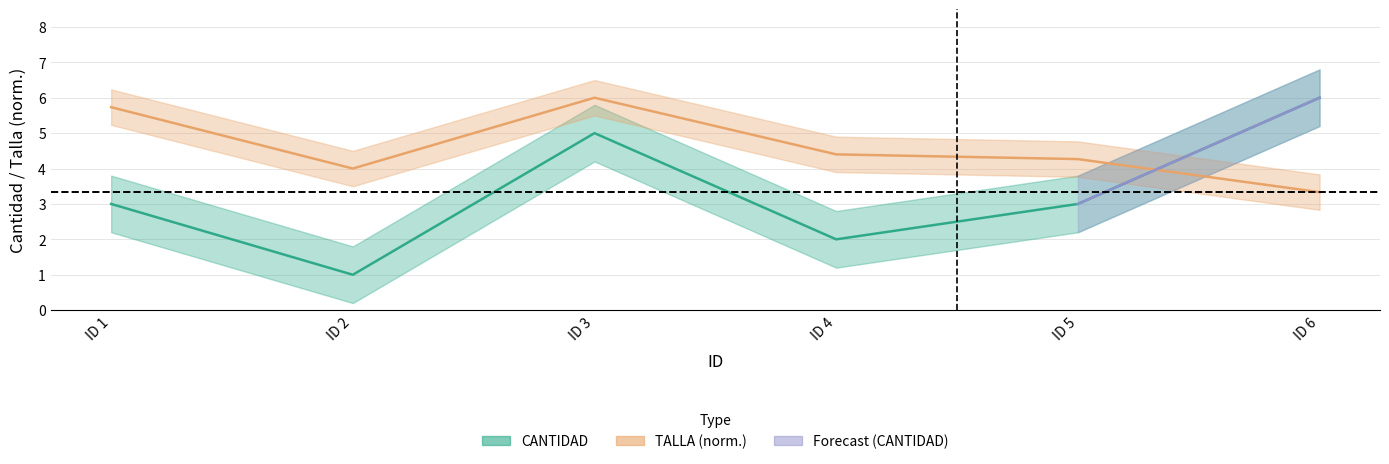

What value does the TALLA series have at ID 6?

3.3